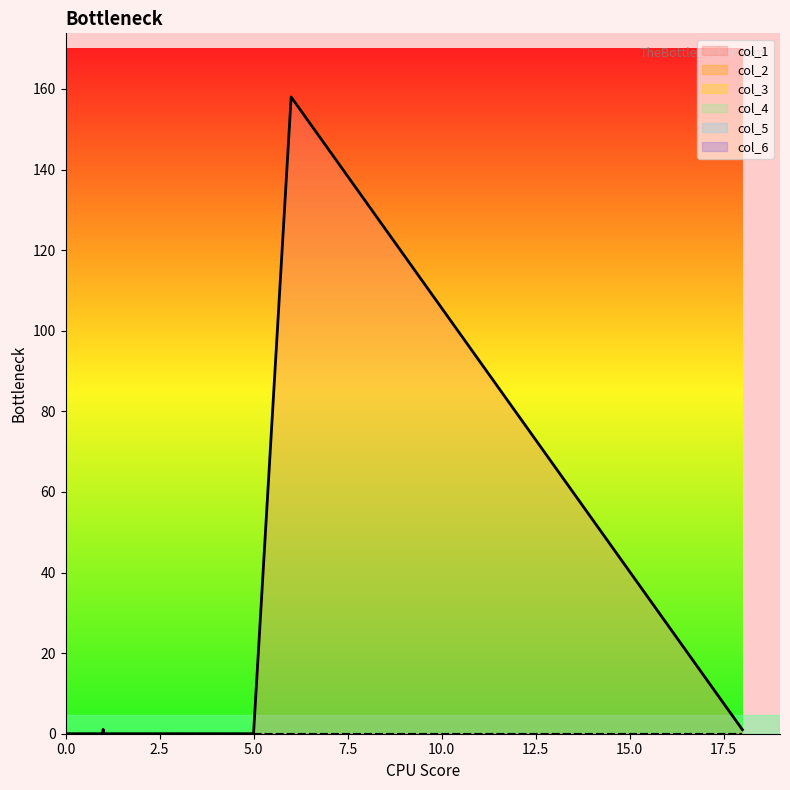

The col_5 series shows 0 at 16. True or false?

True